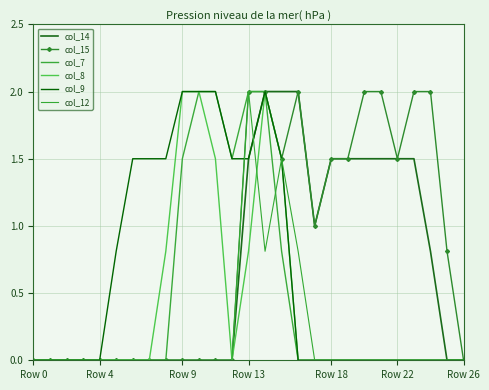

What is the sum of all col_15 values?

21.8